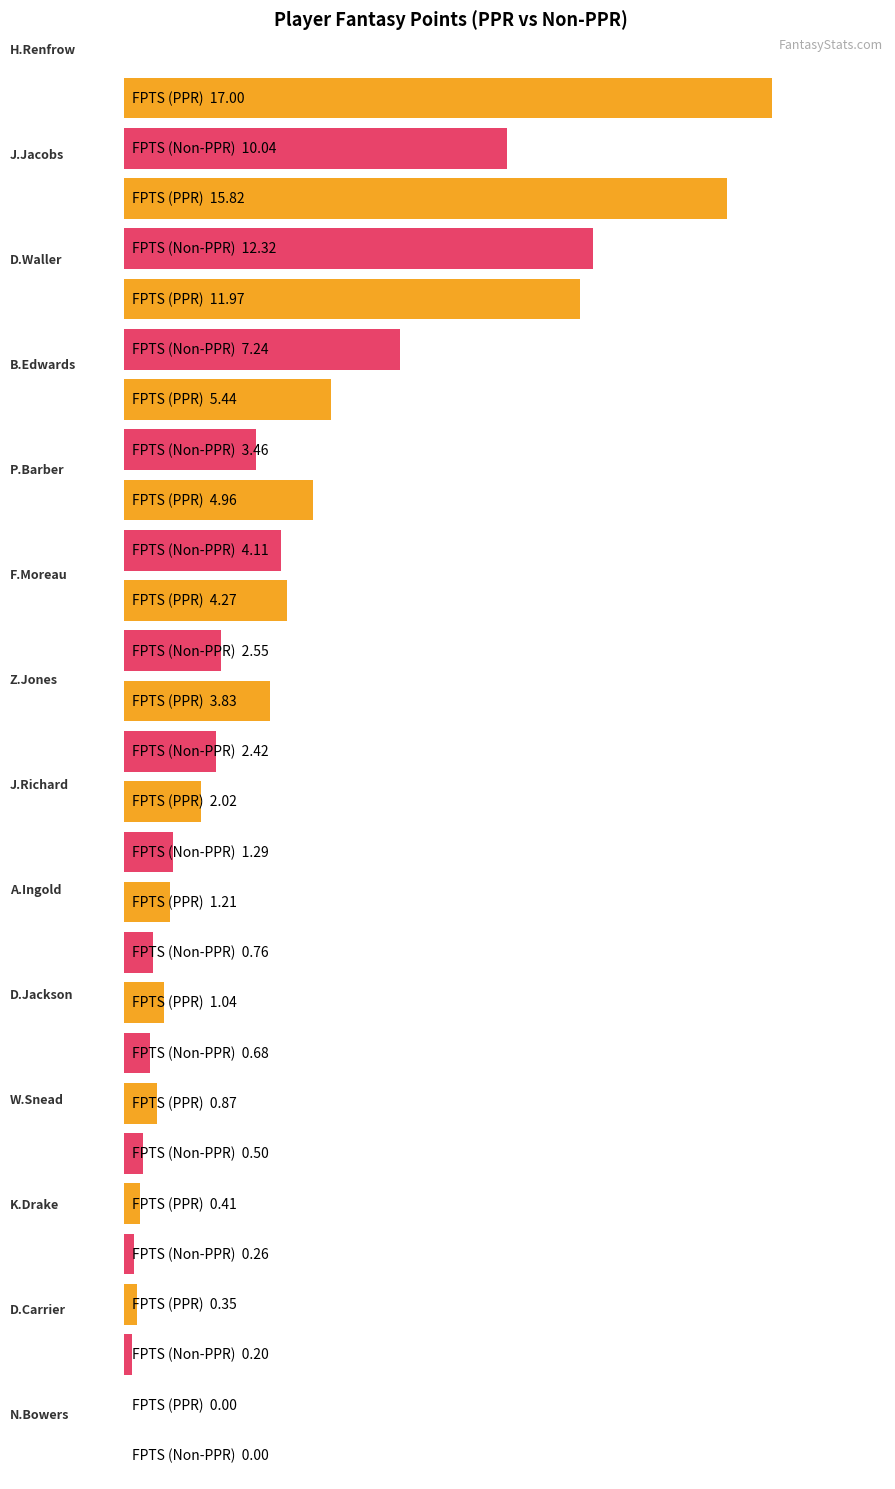

What are all the series names shown in the legend?

FPTS (PPR), FPTS (Non-PPR)